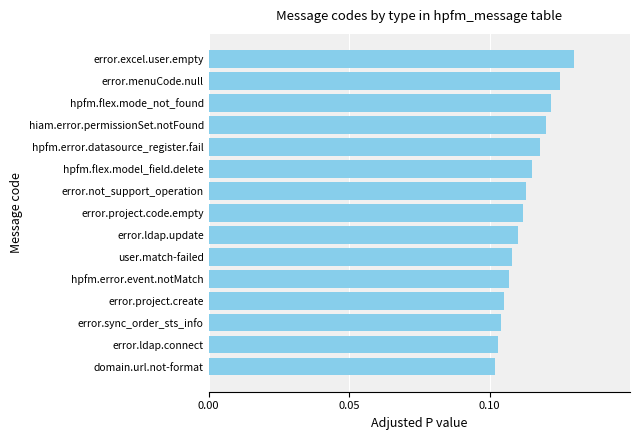

What is the sum of all values?

1.7